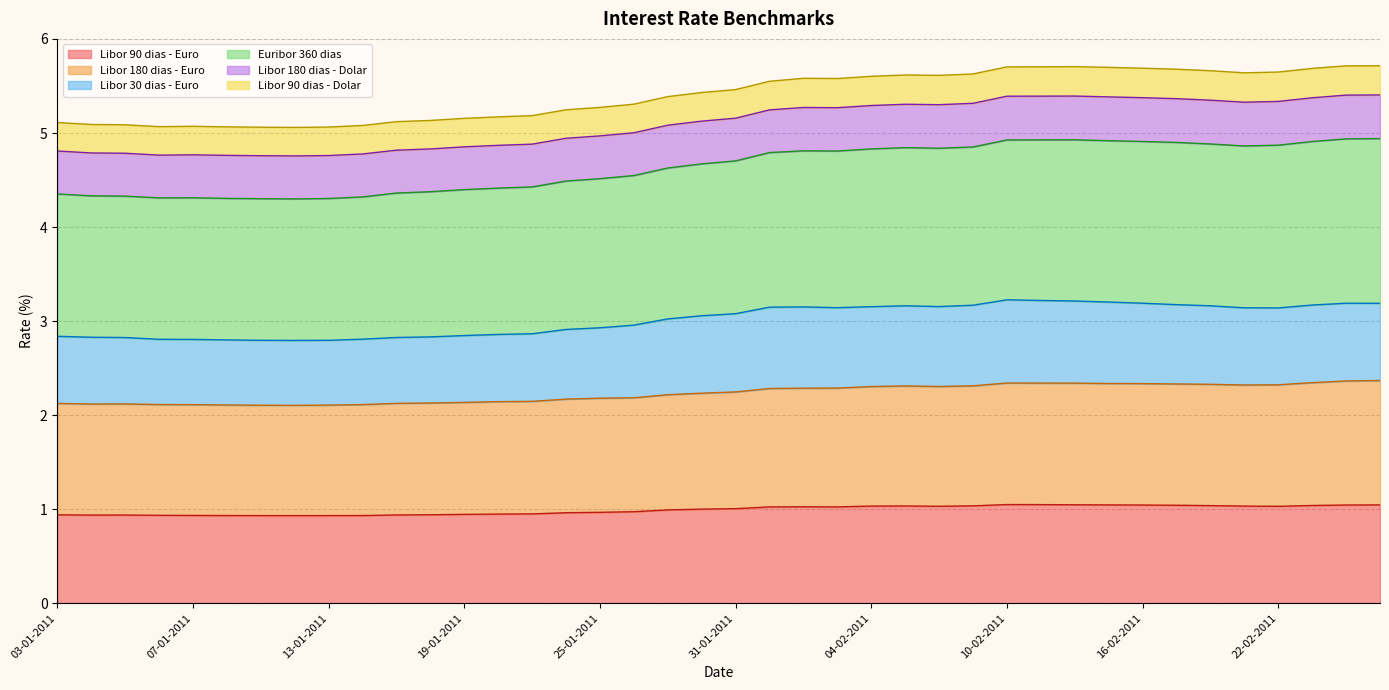

What is the total value across all series at 04-02-2011?

5.6